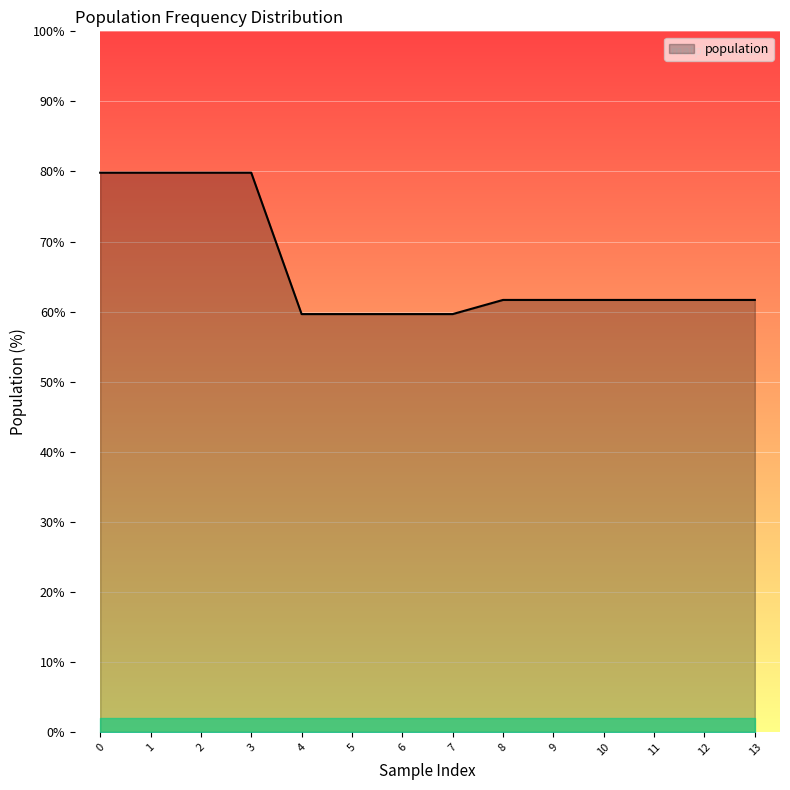

What is the ratio of the value at 4 to the value at 12?

1.0